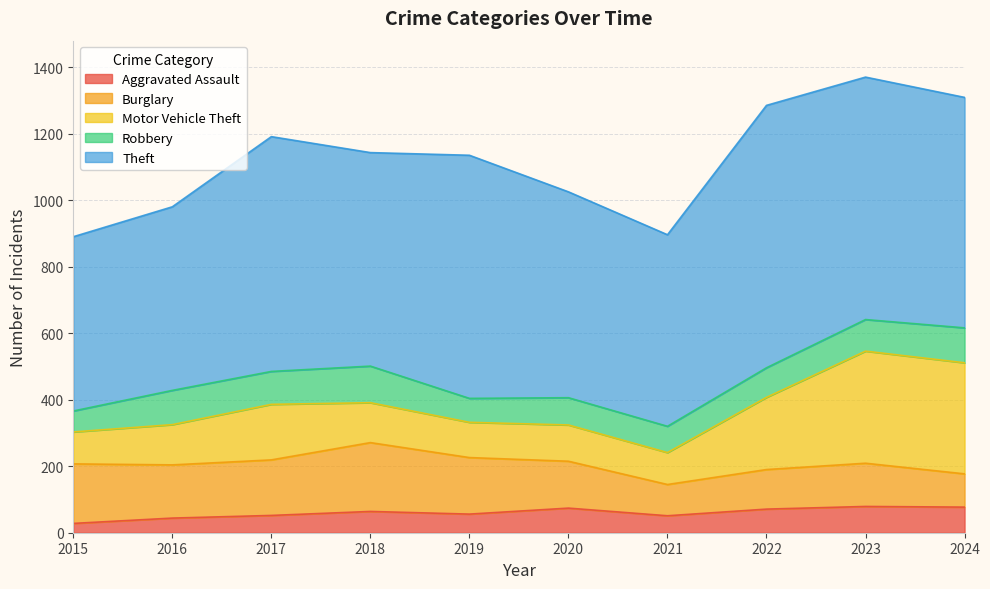

What is the highest value of the Robbery series?

110